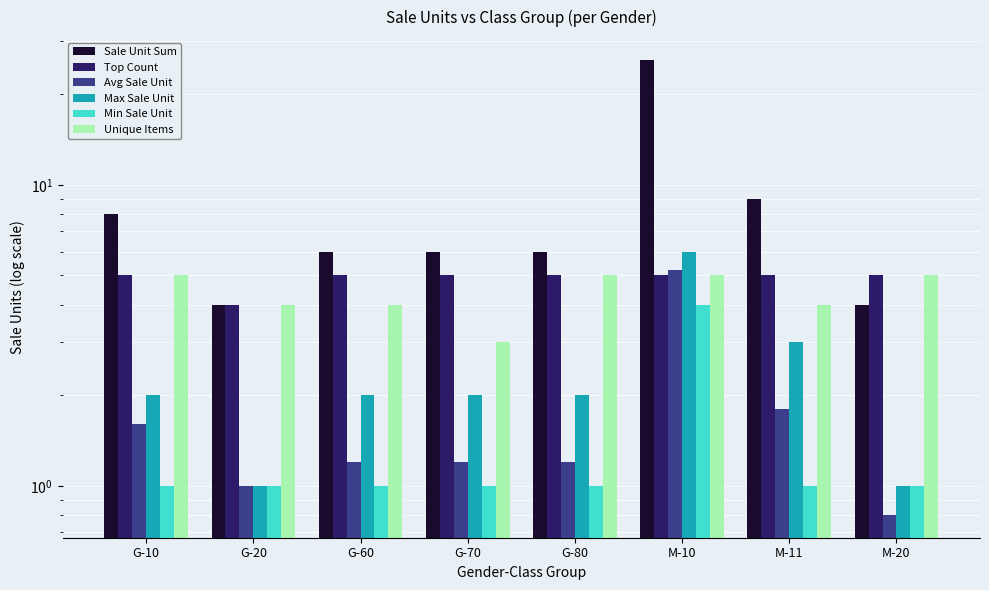

The Unique Items series shows 5.0 at G-80. True or false?

True